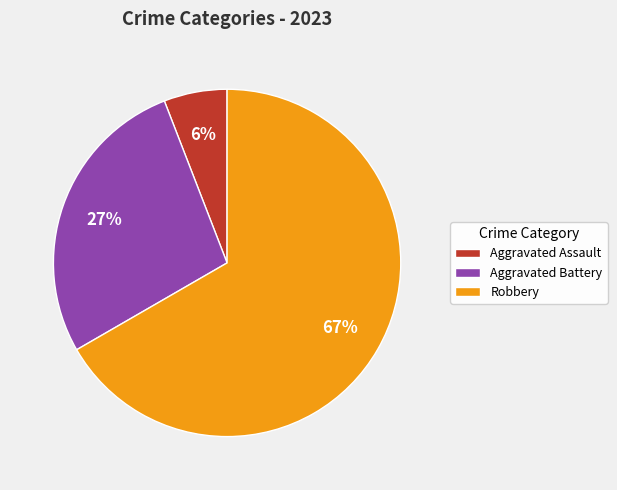

How many segments does this pie chart have?

3